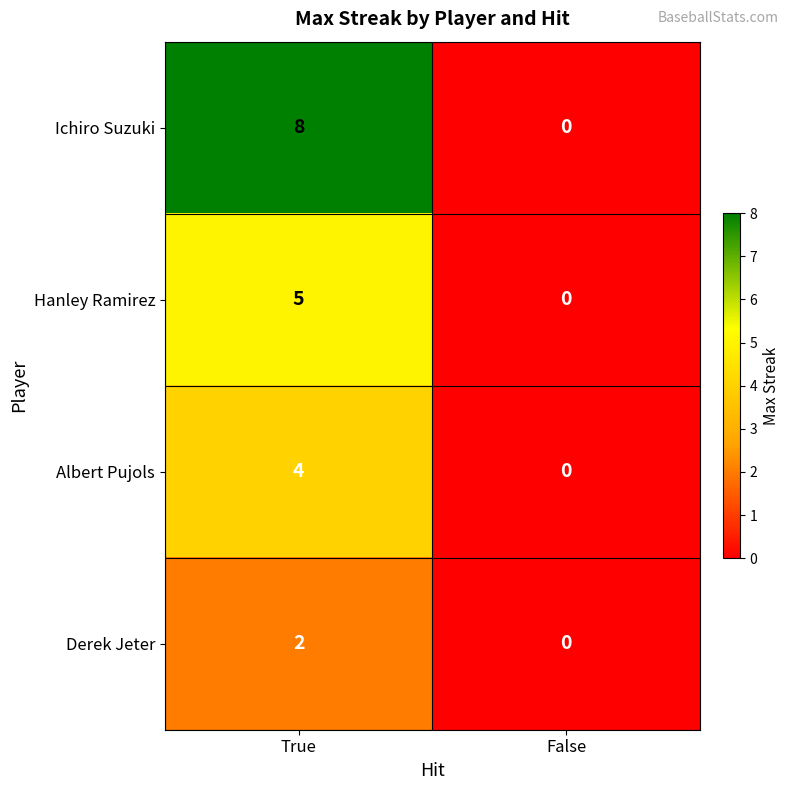

True or false: Hanley Ramirez has a value of 2 at True.

False